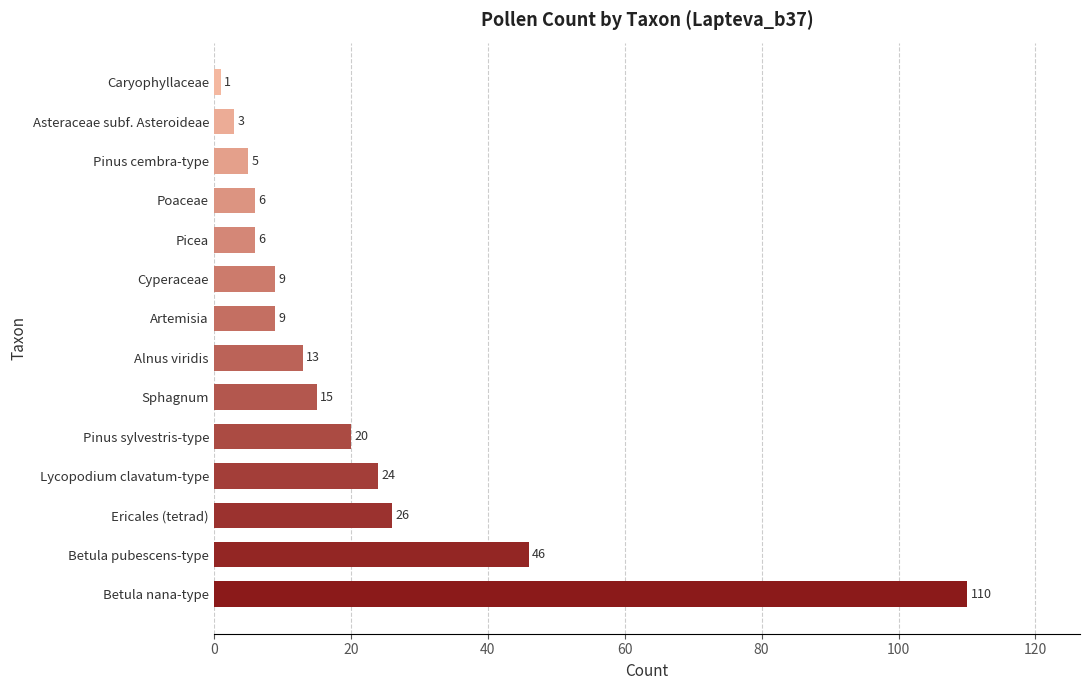

At which label is the value closest to 55?

Betula pubescens-type